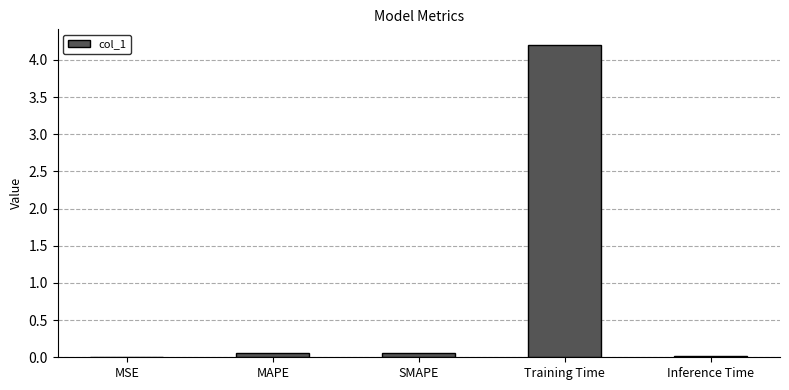

What is the greatest value displayed?

4.2